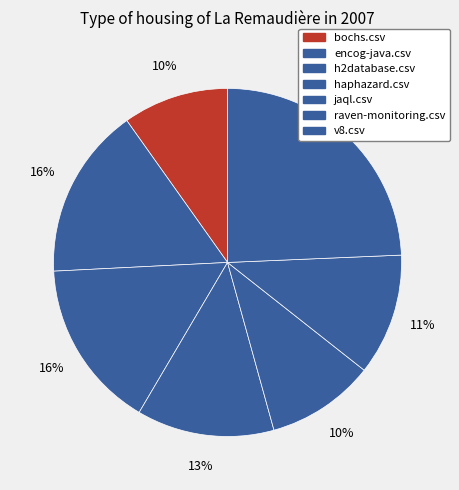

Which slice is the smallest?

bochs.csv